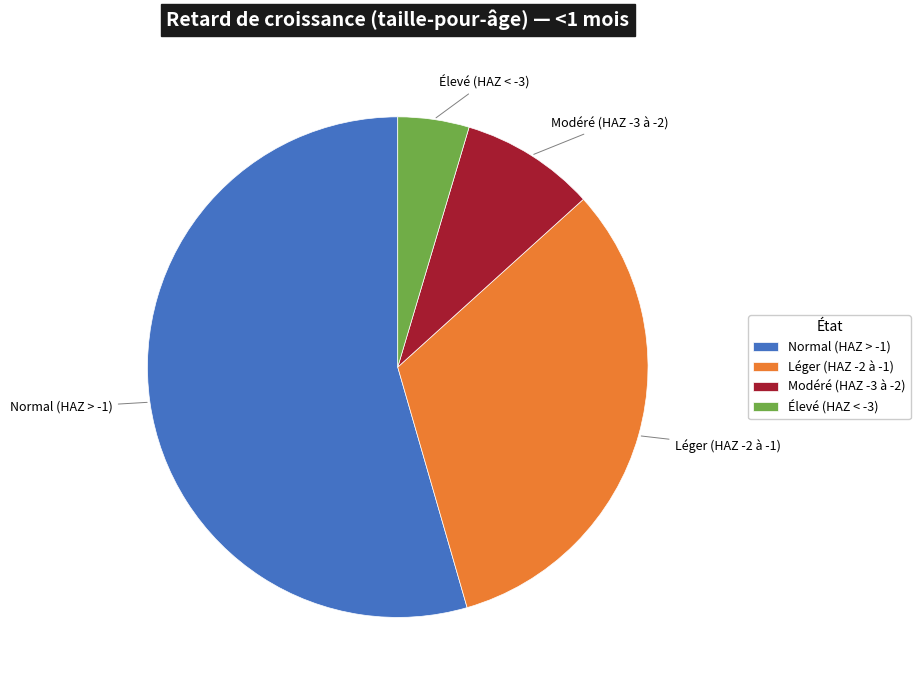

Which slice is the smallest?

Élevé (HAZ < -3)